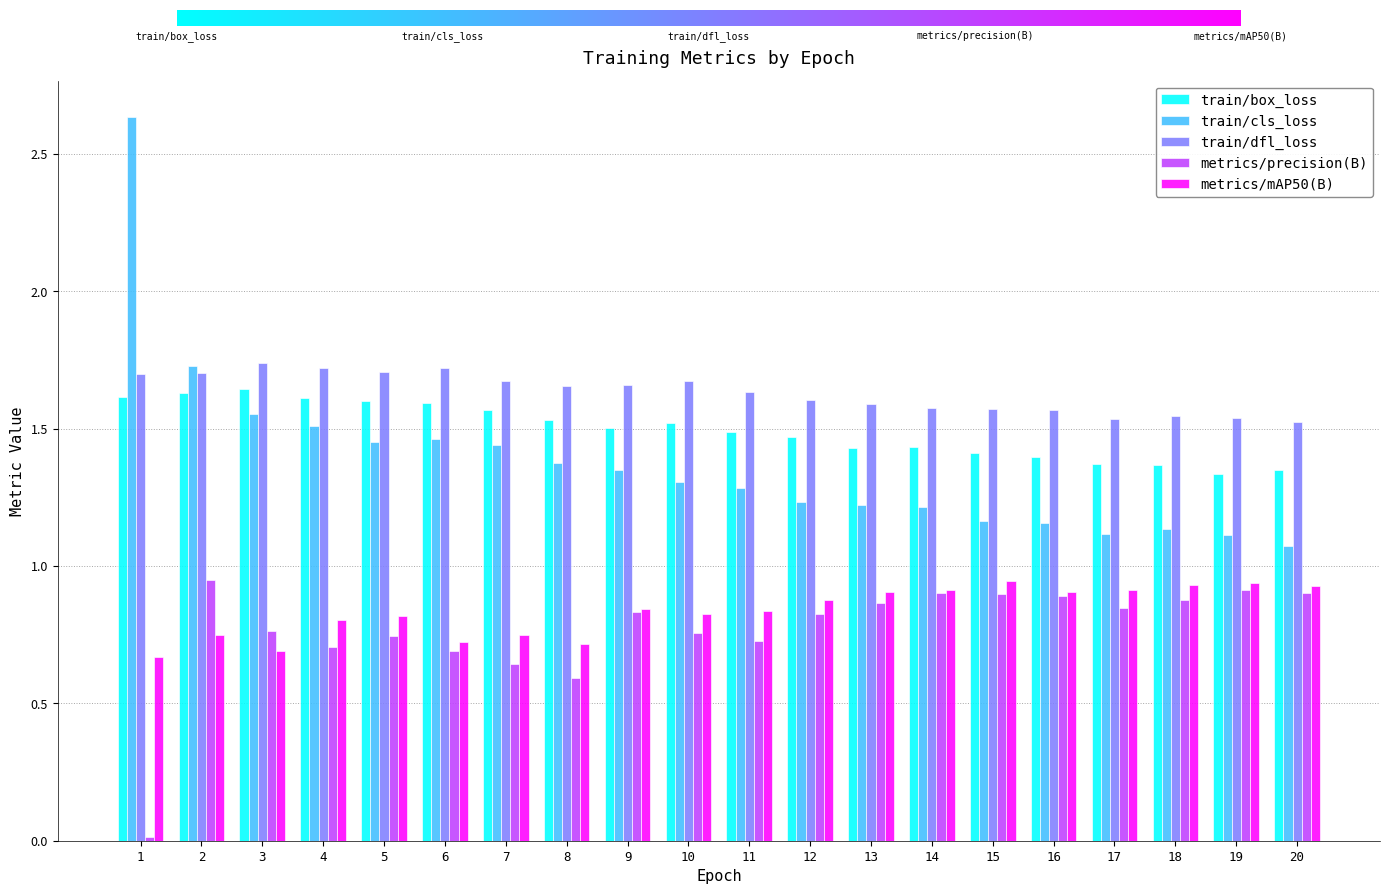

At which category is the sum across all series the highest?

2